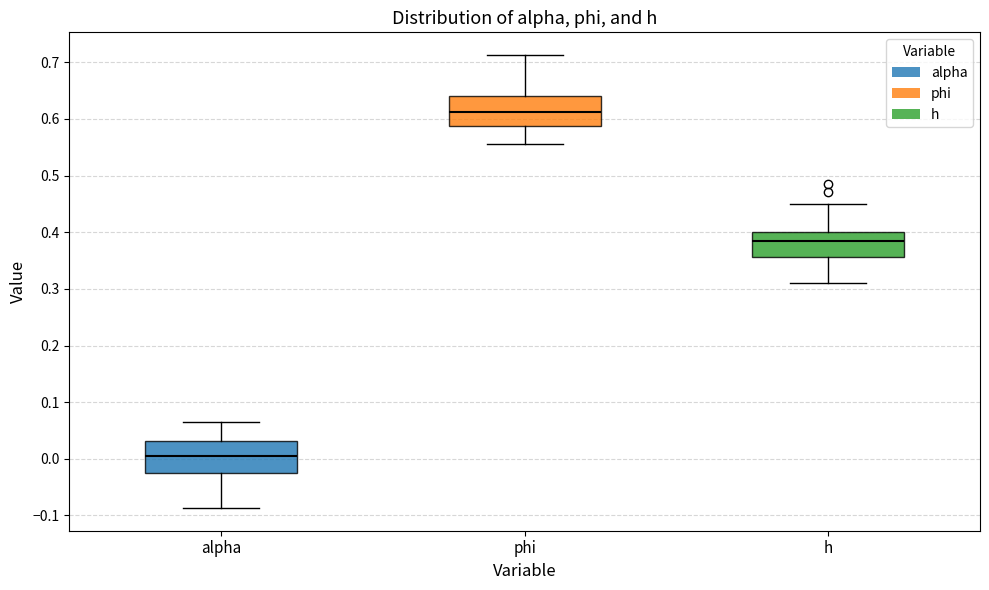

Where is the upper edge of the box for phi on the y-axis? The values are not printed on the chart, so give them approximately, as read against the axis.

0.64